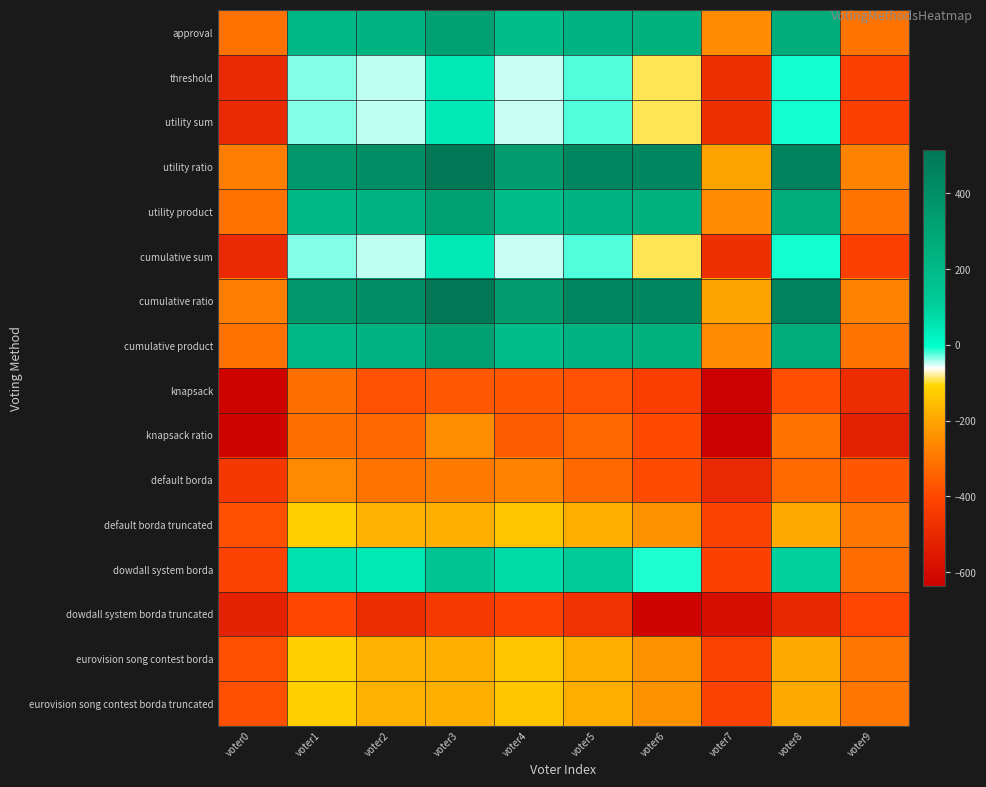

At how many categories does at least one series exceed 281?

7